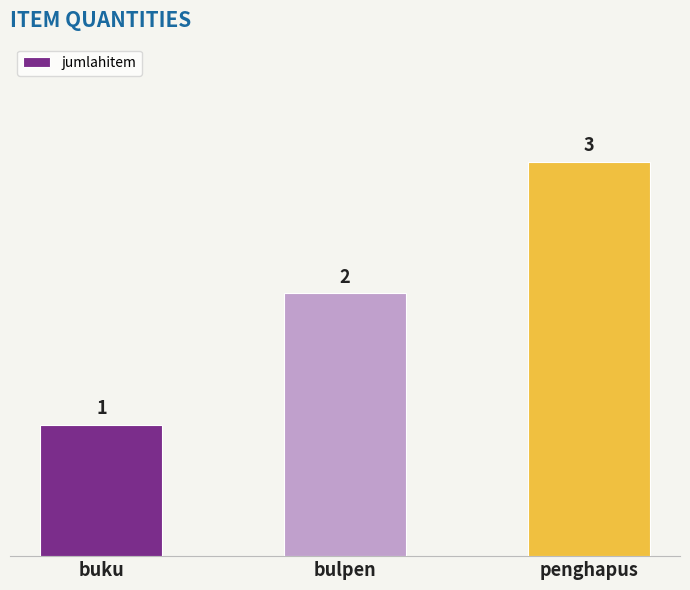

Which label corresponds to the smallest value in the chart?

buku